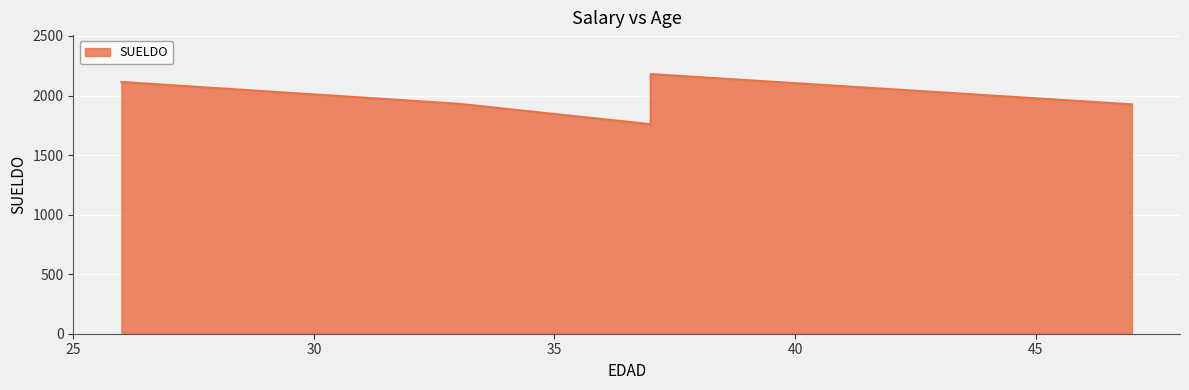

How many points are lower than both their immediate neighbors (excluding endpoints)?

1